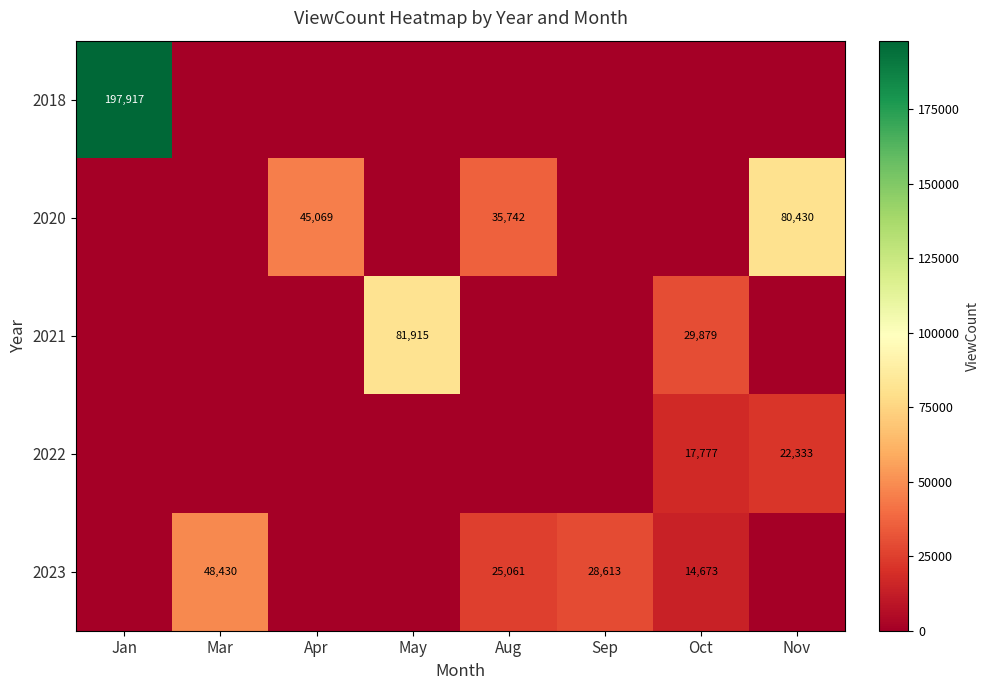

True or false: 2023 has a value of 7271 at Oct.

False